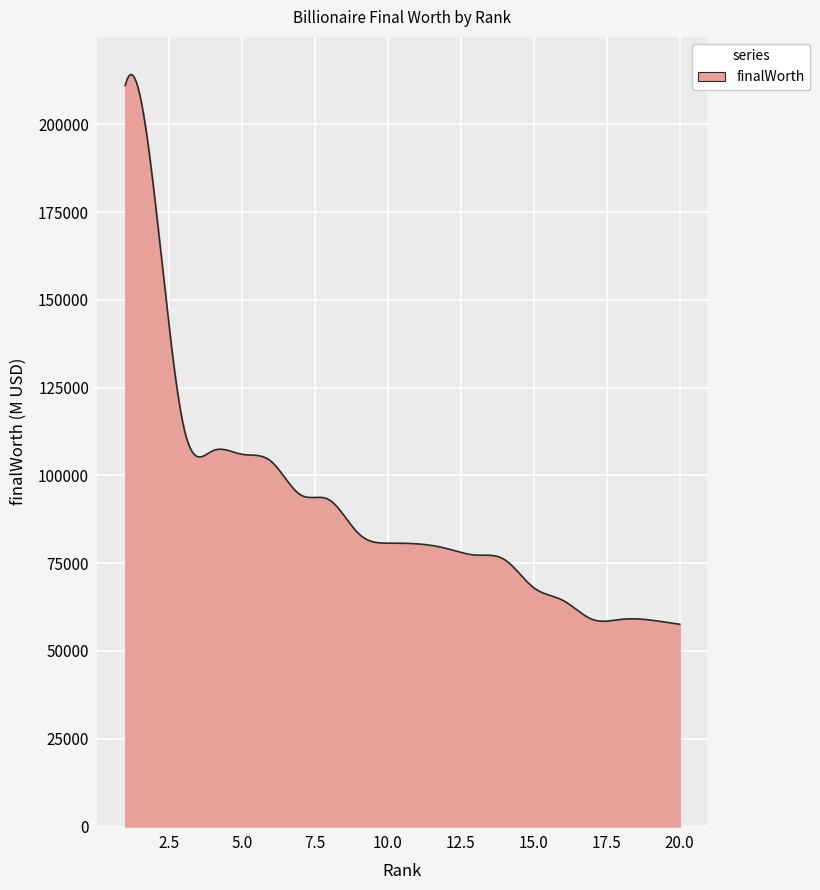

What is the difference between the maximum and minimum values?

156558.0